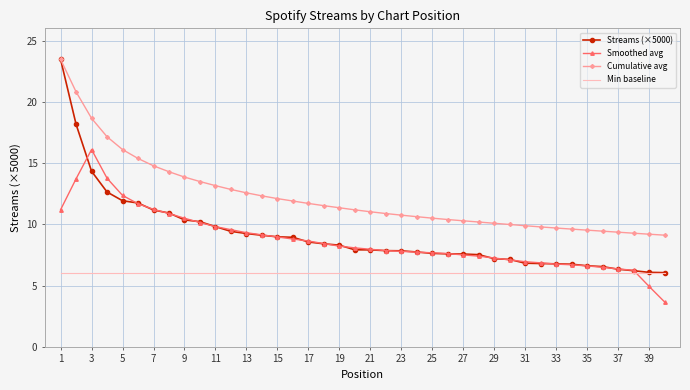

What is the smallest value displayed?

3.7